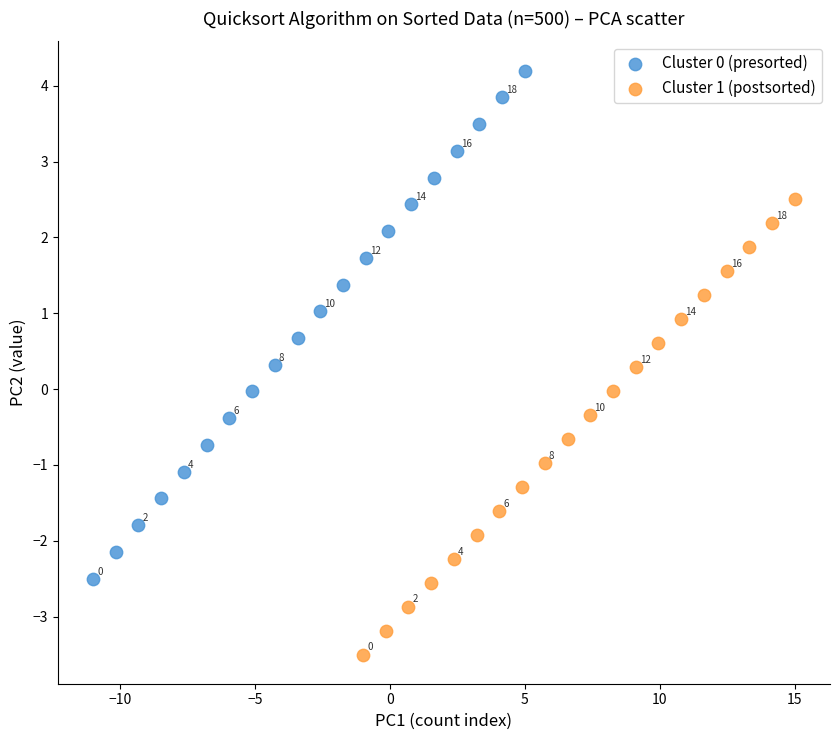

Which series reaches the minimum Y coordinate?

Cluster 1 (postsorted)